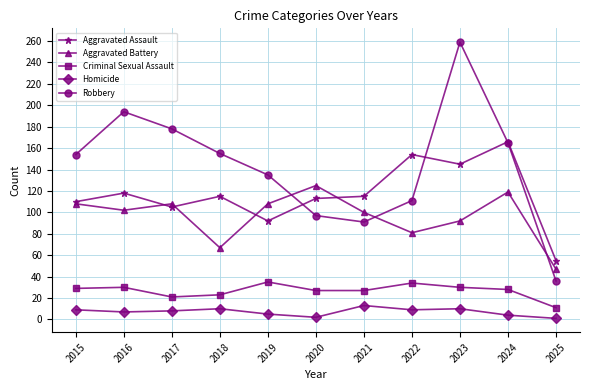

Is the value of Robbery at 2016 greater than the value of Aggravated Assault at 2018?

Yes